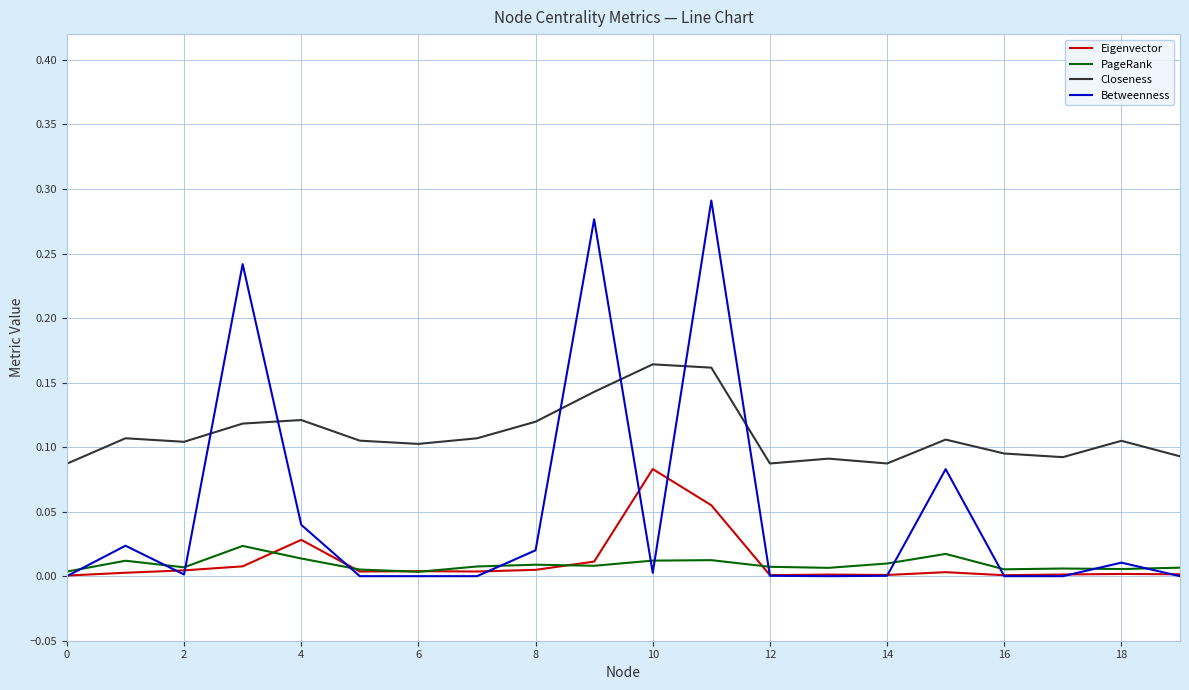

Which series has the largest total across all categories?

Closeness